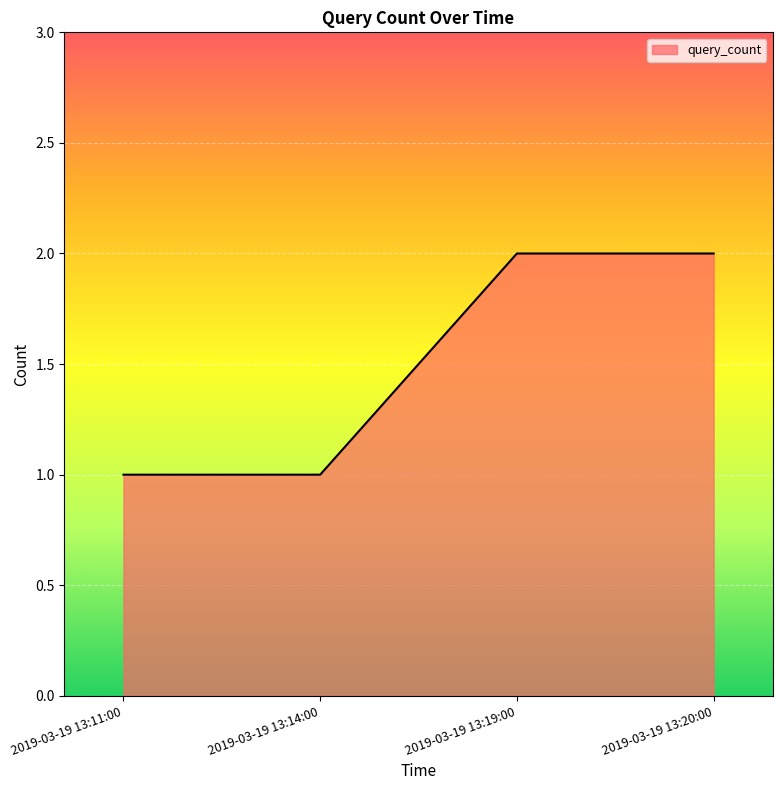

What is the maximum value shown in the chart?

2